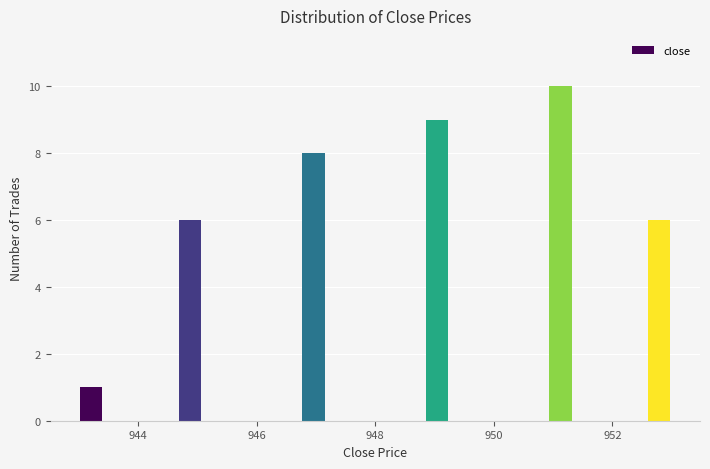

Around what value on the x-axis is the tallest bar? Give the approximate position of its centre, as read against the axis.

951.2